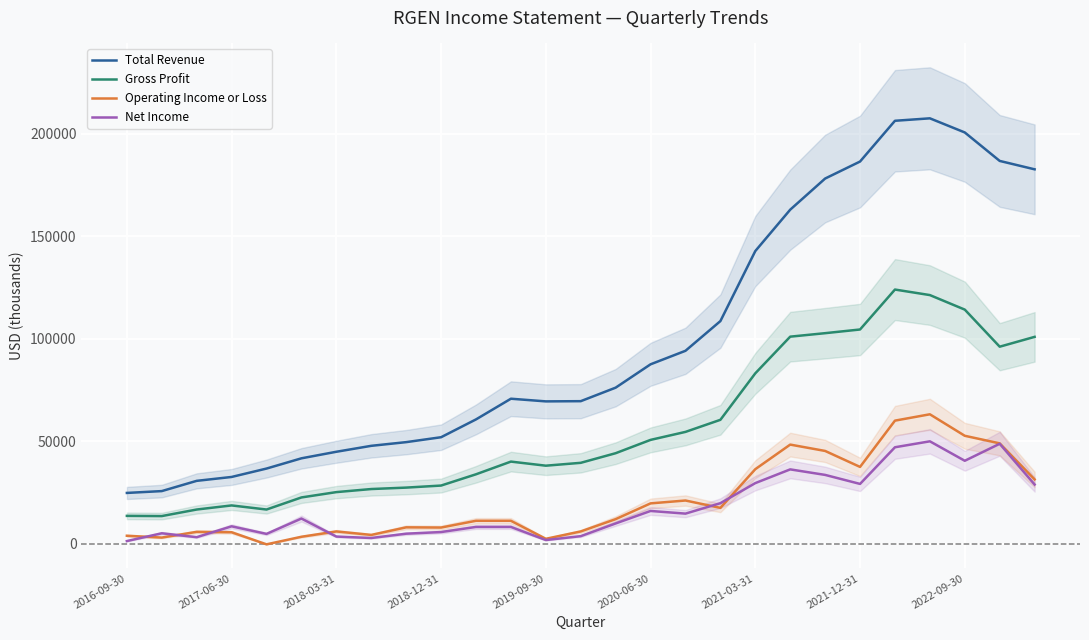

What position from the right is 19?

8